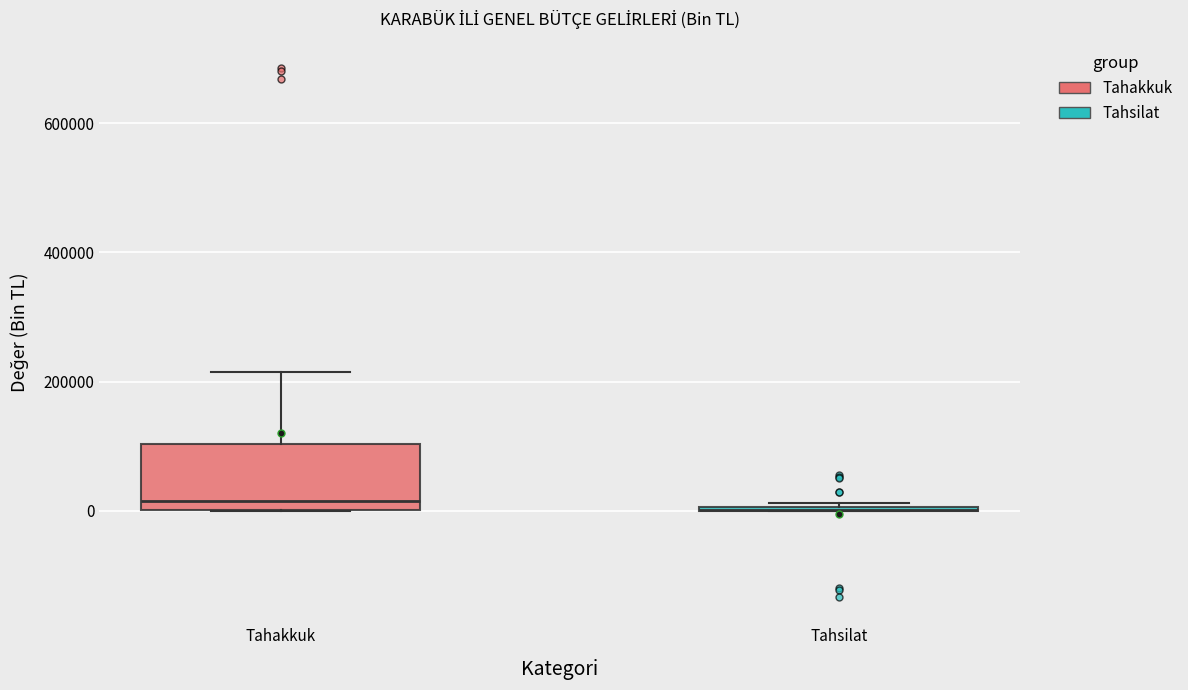

Reading left to right, read every box against the y-axis: the position of its median line, the range the box covers, and the ends of its whiskers. The values are not printed on the chart, so give them approximately, as read against the axis.

Tahakkuk: median 20000, box 0 to 100000, whiskers 0 to 220000
Tahsilat: box collapsed to a line at 0, whiskers 0 to 20000